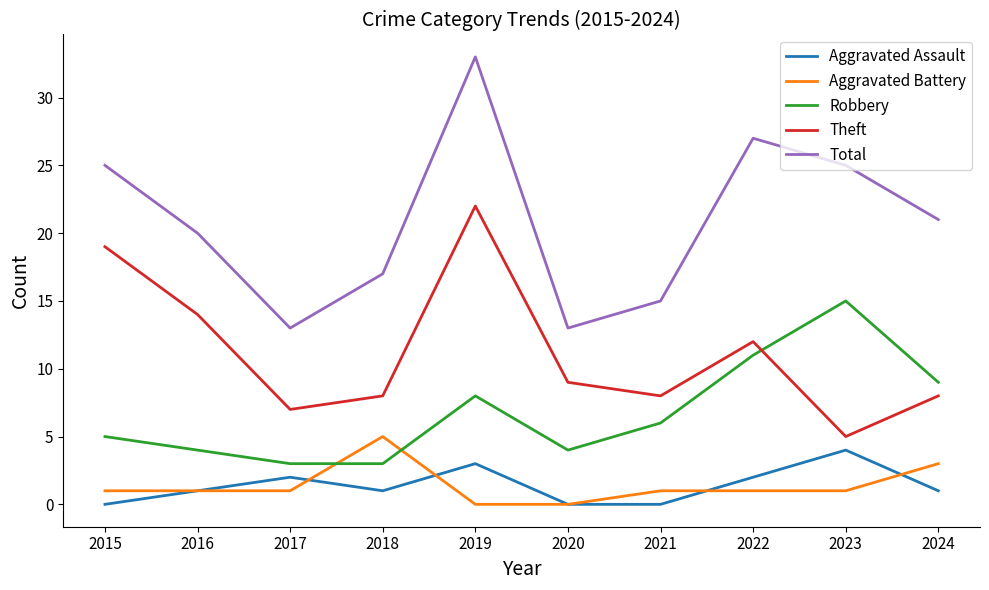

What is the maximum value shown in the chart?

33